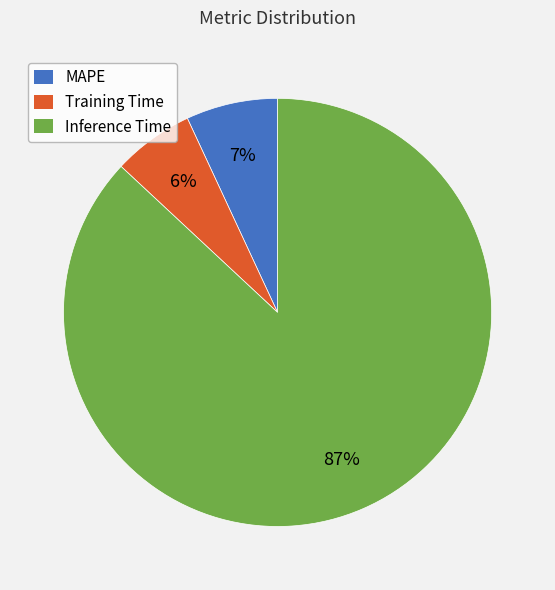

The Inference Time slice represents 73% of the pie. True or false?

False